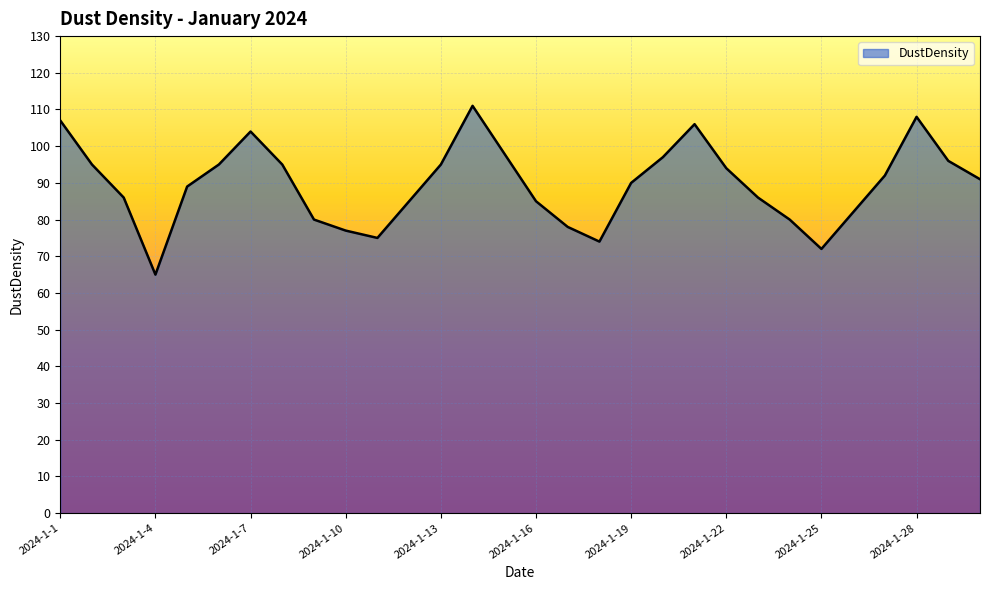

How many interior local valleys (lower than both neighbors) does the data have?

4